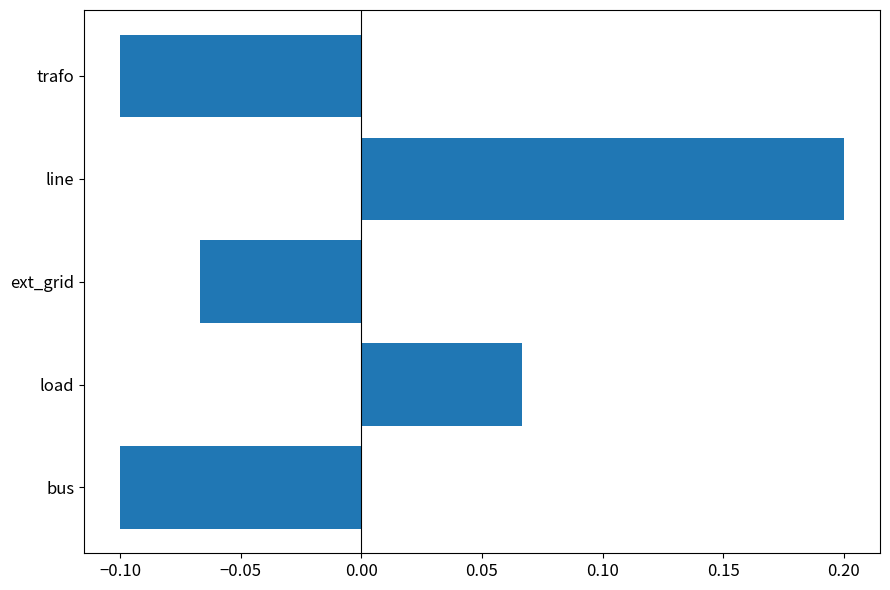

What is the change in value from line to trafo?

-0.3